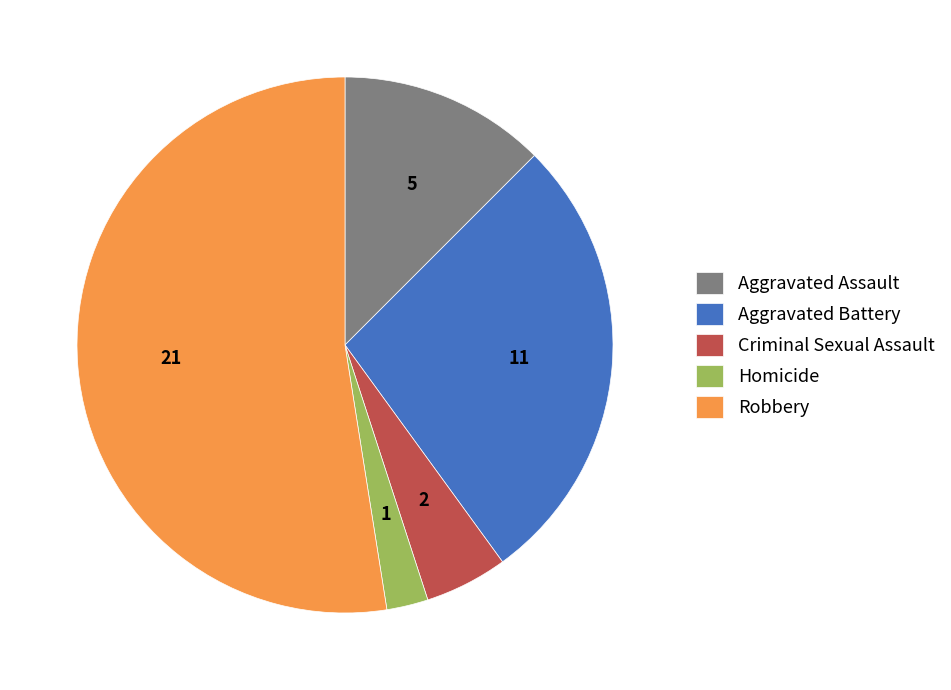

Which slice is the largest?

Robbery